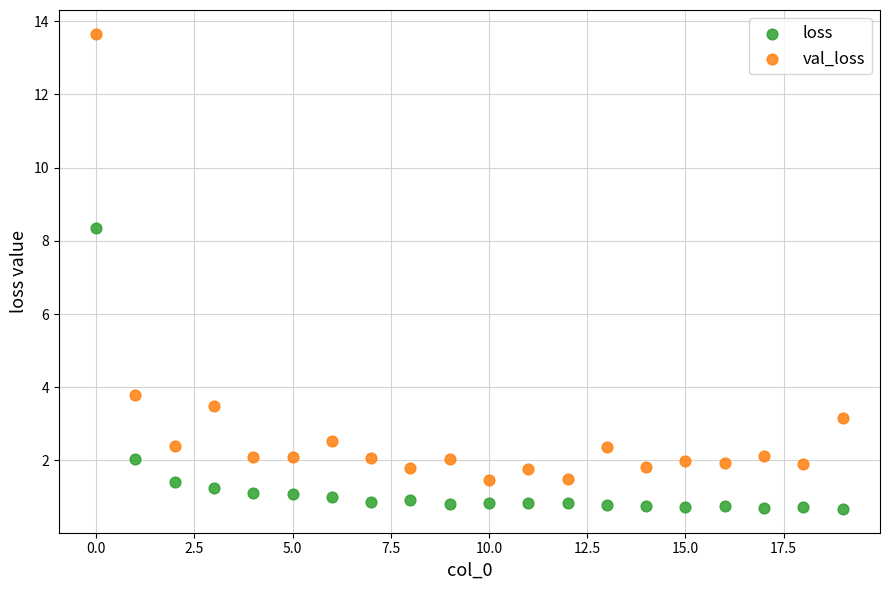

Which series has the widest spread of Y values?

val_loss